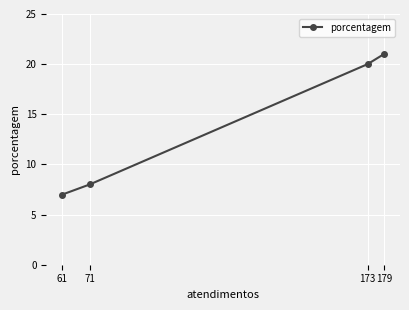

What is the ratio of the value at 71 to the value at 173?

0.4